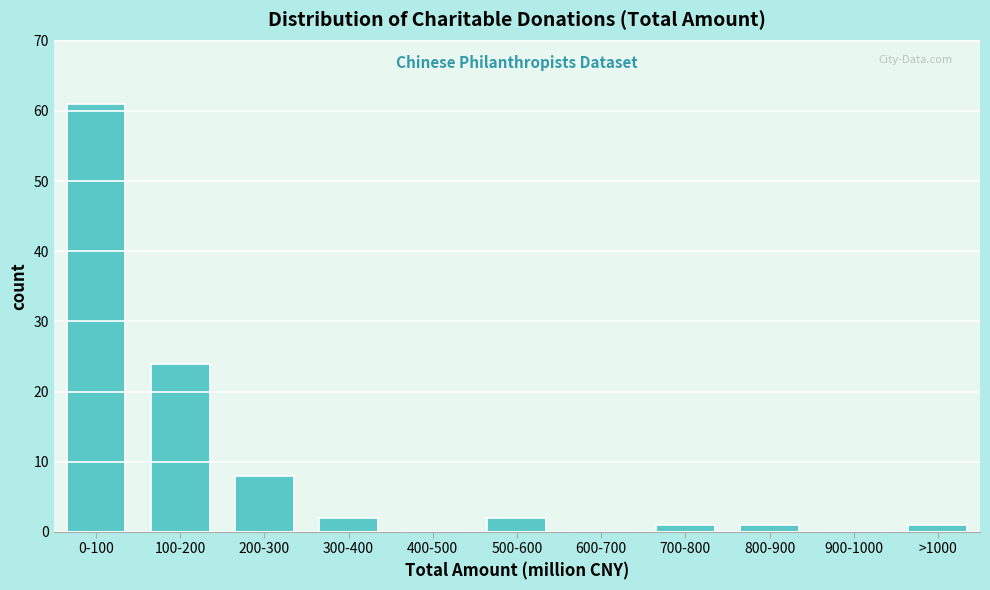

Reading right to left, what are all the values shown in this chart?

>1000=1	900-1000=0	800-900=1	700-800=1	600-700=0	500-600=2	400-500=0	300-400=2	200-300=8	100-200=24	0-100=61